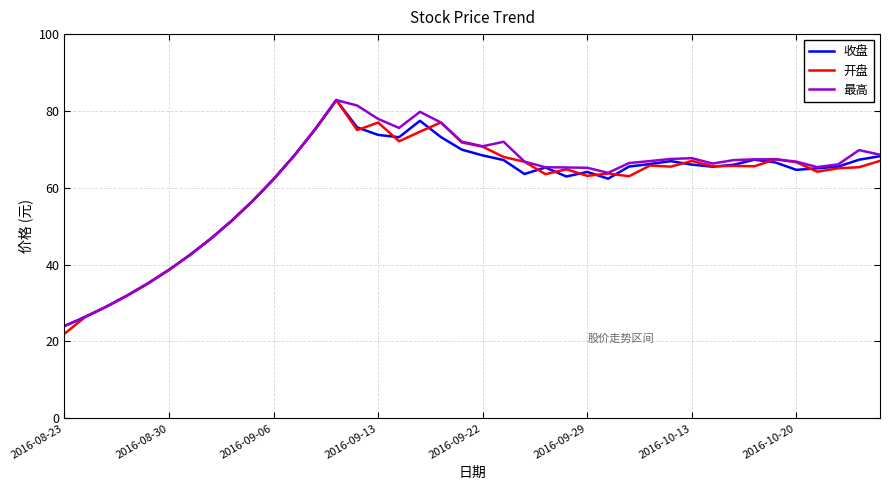

What is the greatest value displayed?

82.8